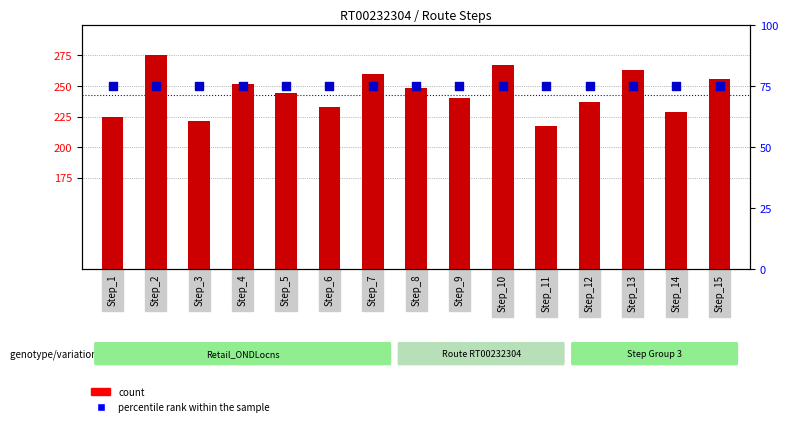

Is the value of count at Step_13 greater than the value of percentile rank within the sample at Step_2?

Yes